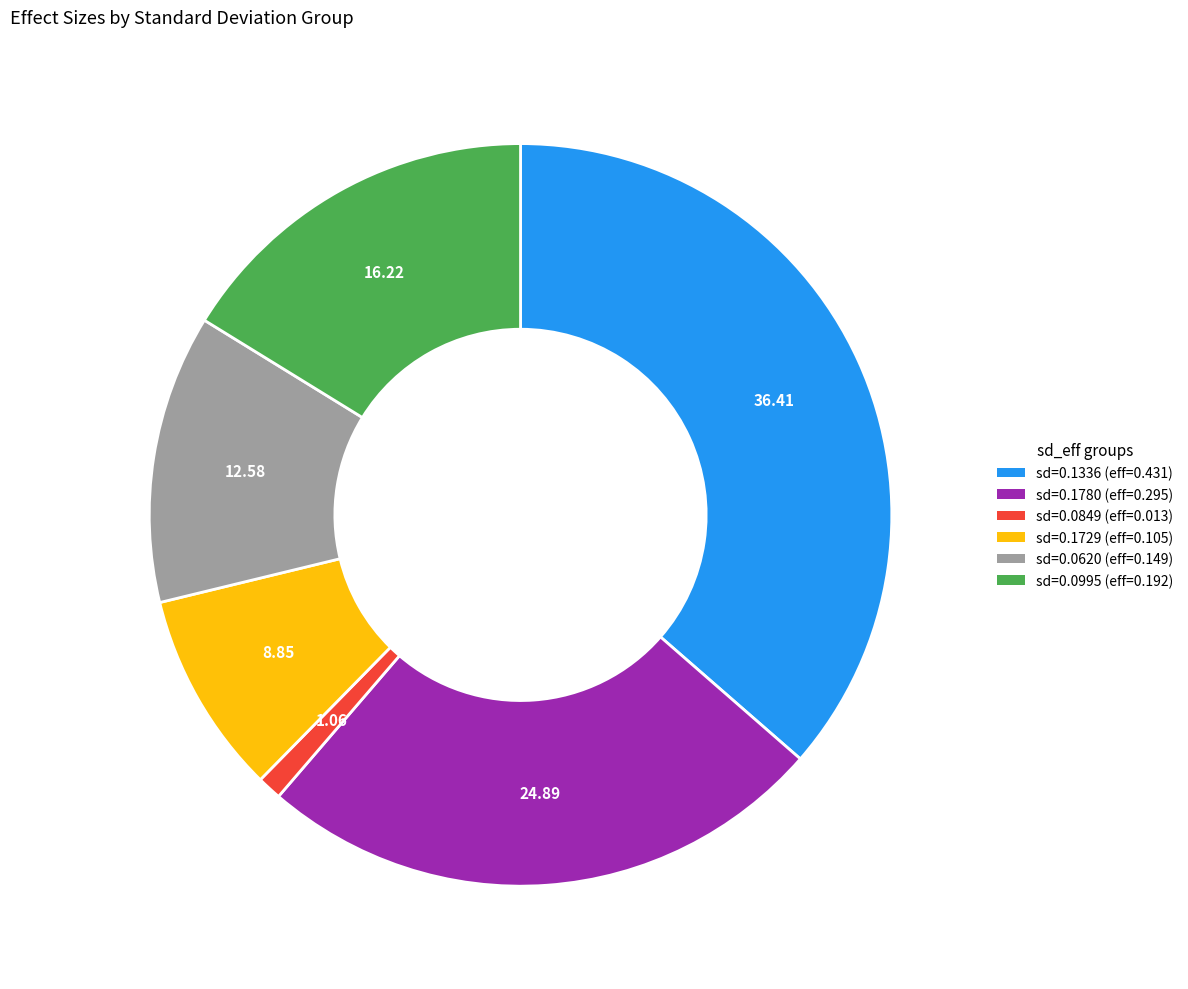

Does any single category account for the majority?

No